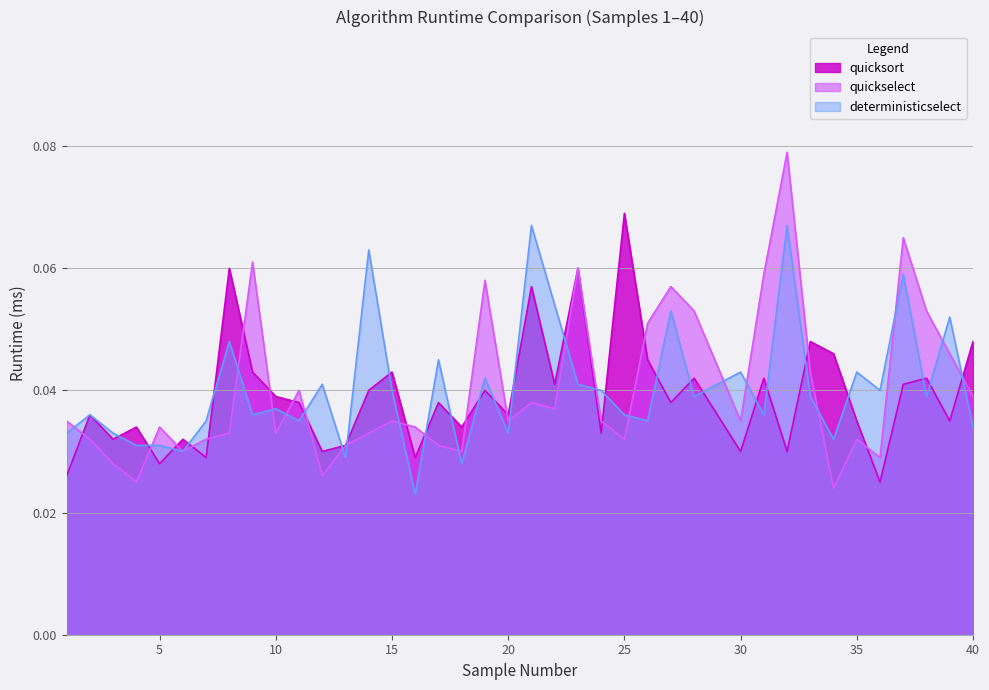

Which series has the largest range (max minus min)?

quickselect